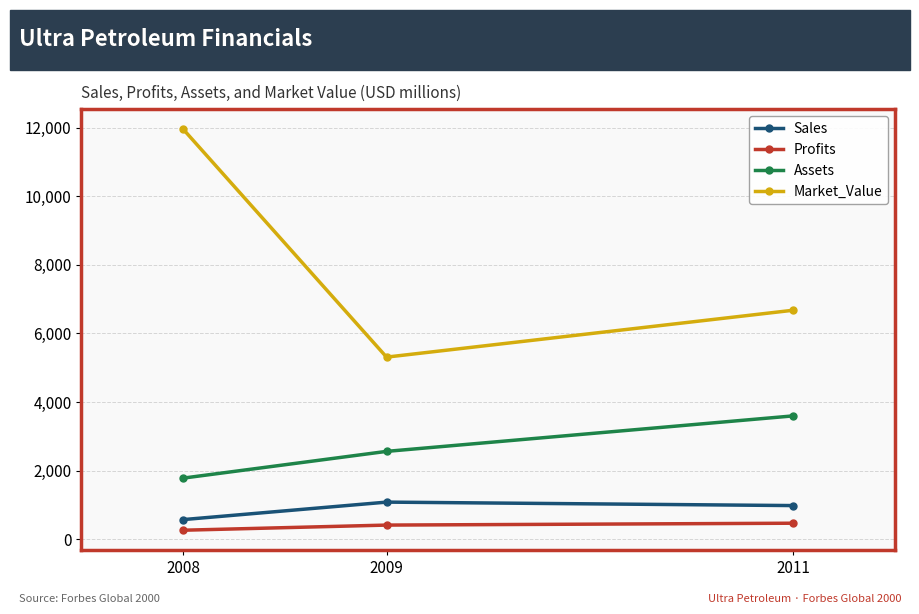

What value does the Sales series have at 2009?

1080.0